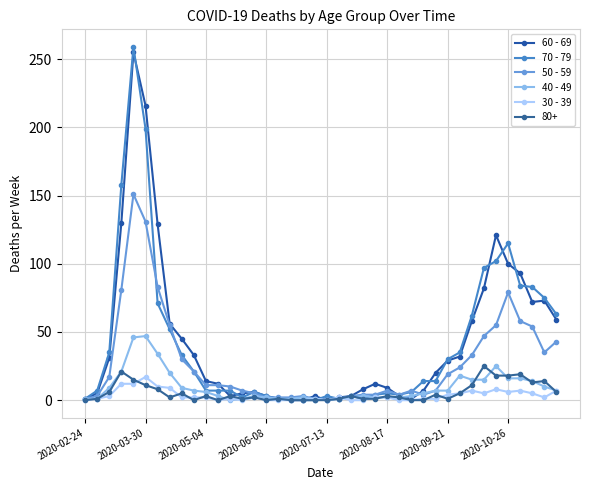

Is this an area chart (filled region under the line)?

No